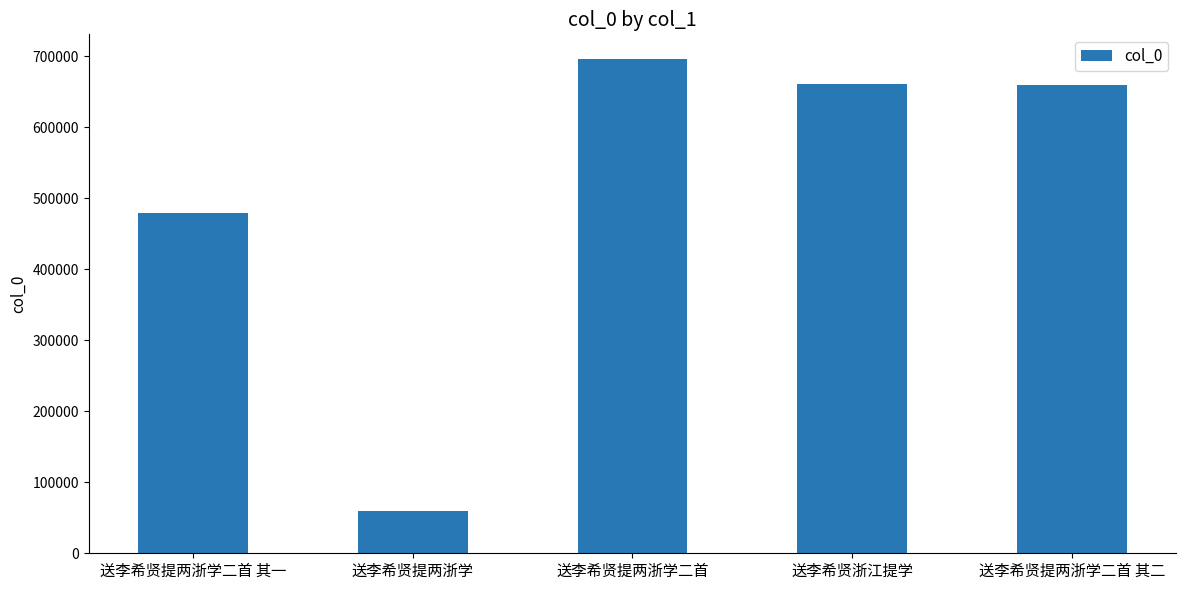

What is the label of the 3rd bar from the left?

送李希贤提两浙学二首